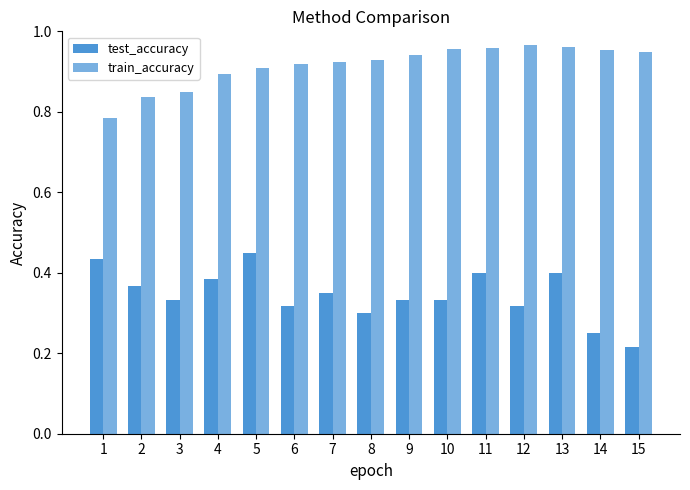

Does the chart contain stacked bars?

No